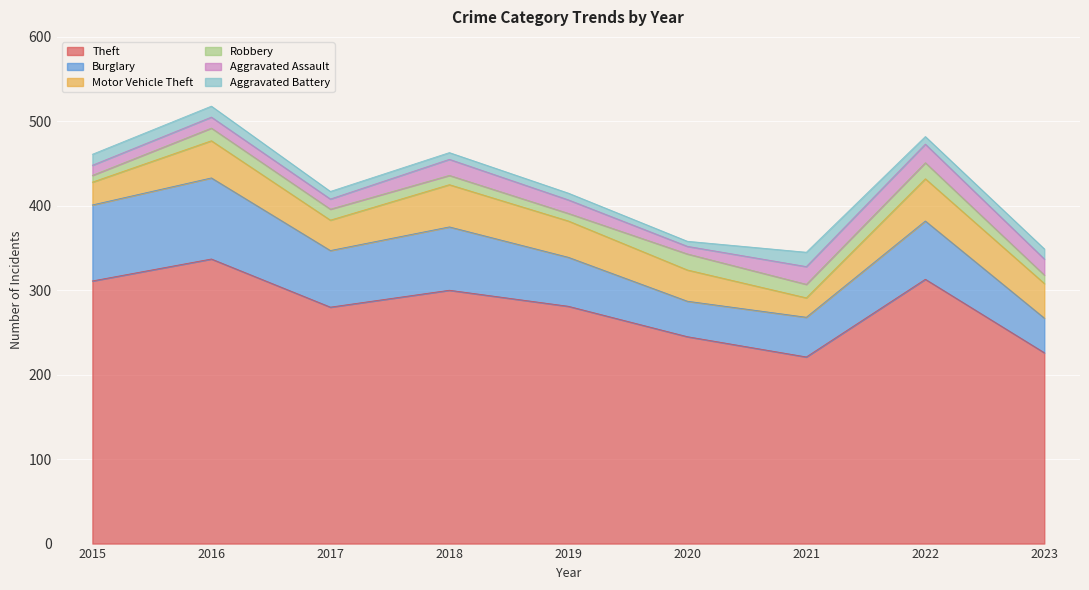

Rank the categories by Robbery value from highest to lowest.

2020, 2022, 2021, 2016, 2017, 2018, 2023, 2019, 2015